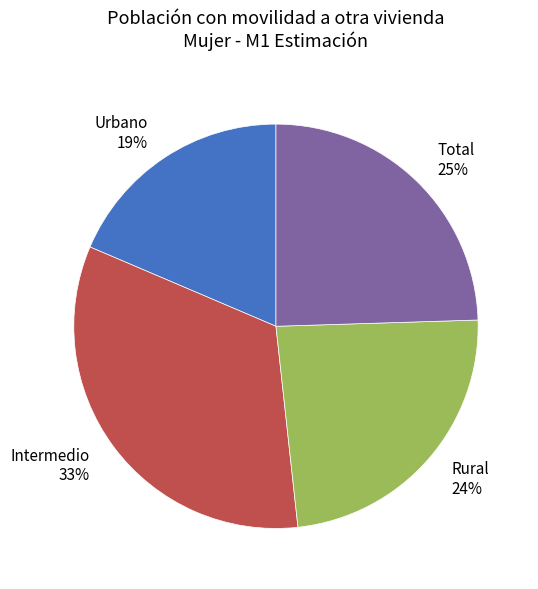

Do Urbano and Rural together represent more than half of the pie?

No